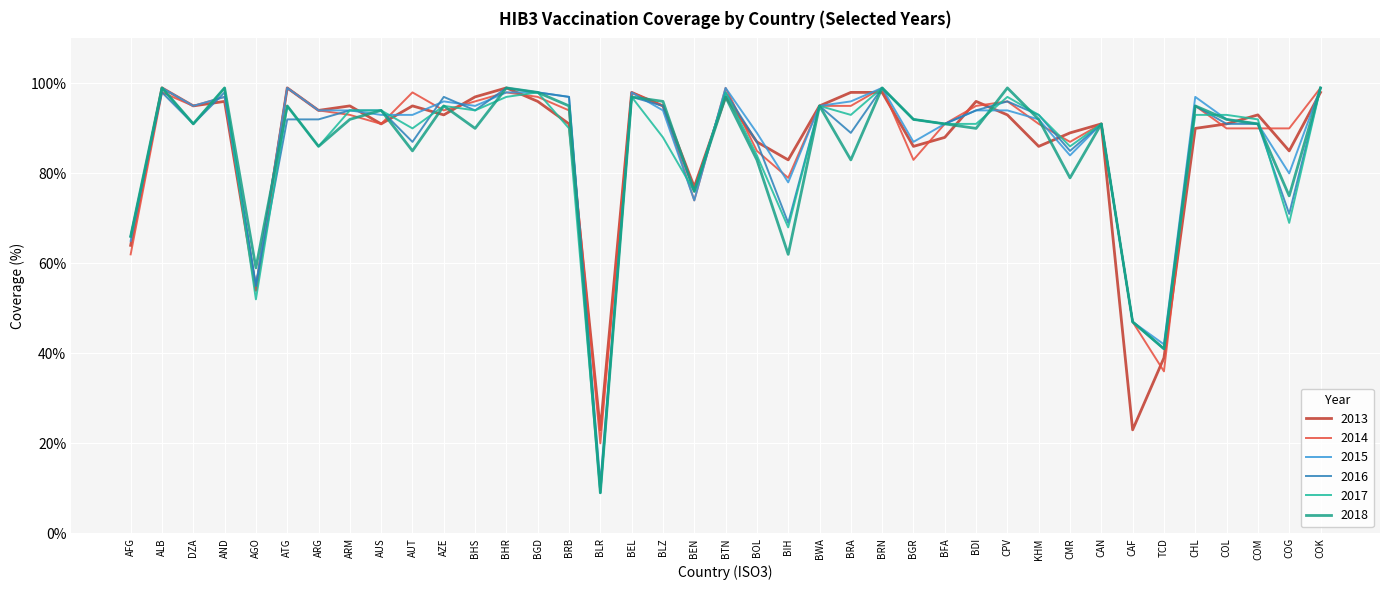

At which label does 2016 first exceed 92?

ALB